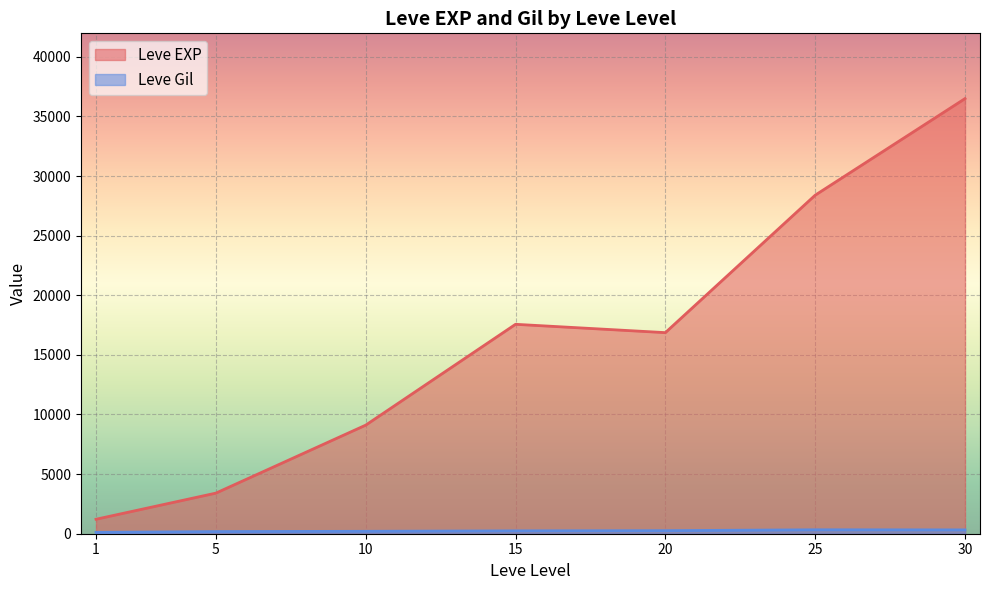

Which series has the largest total across all categories?

Leve EXP